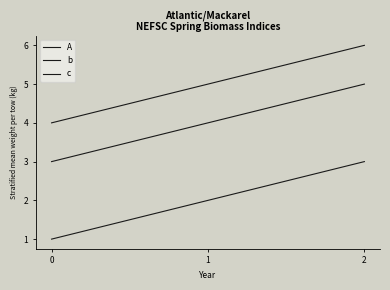

How many lines are shown in the chart?

3